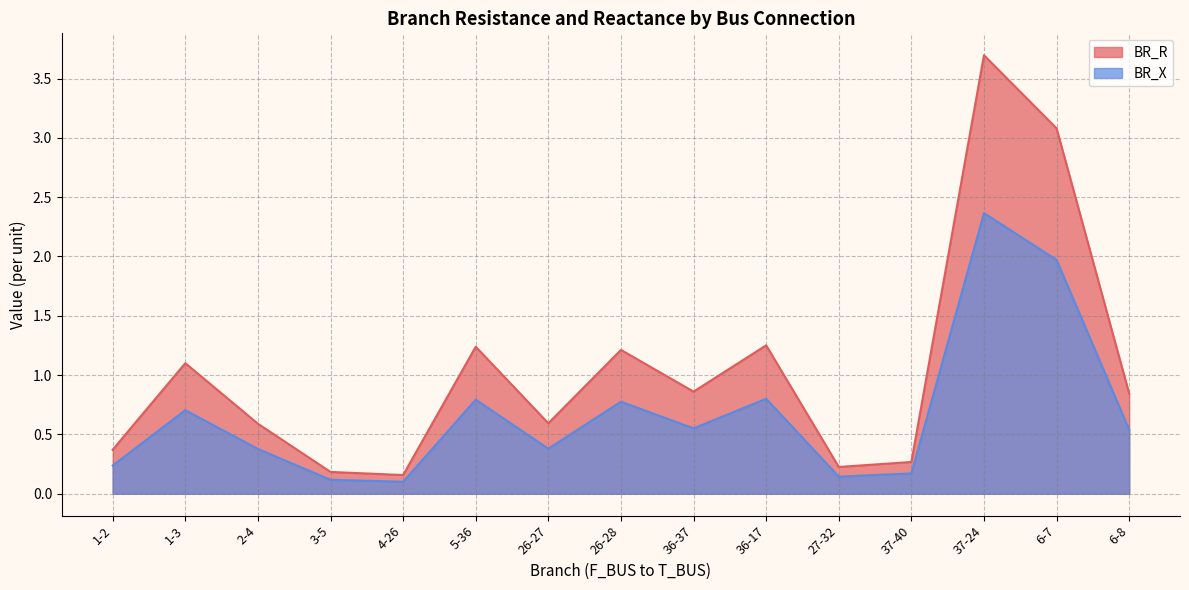

Rank the series at 2-4 from lowest to highest value.

BR_X, BR_R